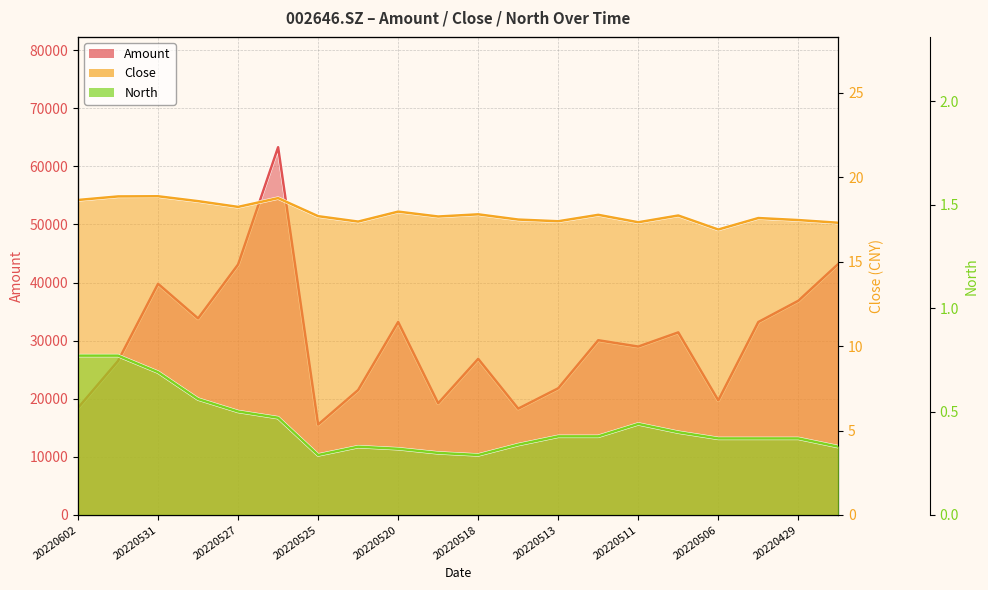

True or false: North has a value of 0.7 at 20220531.

True